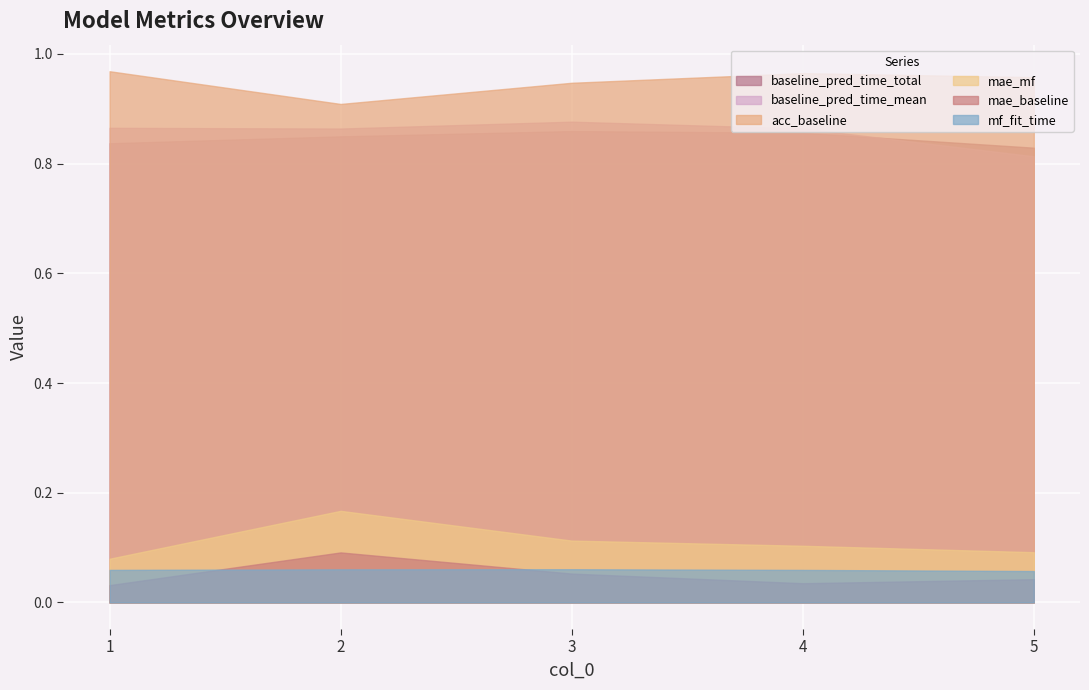

The value of baseline_pred_time_mean at 3 is 0.5. True or false?

False